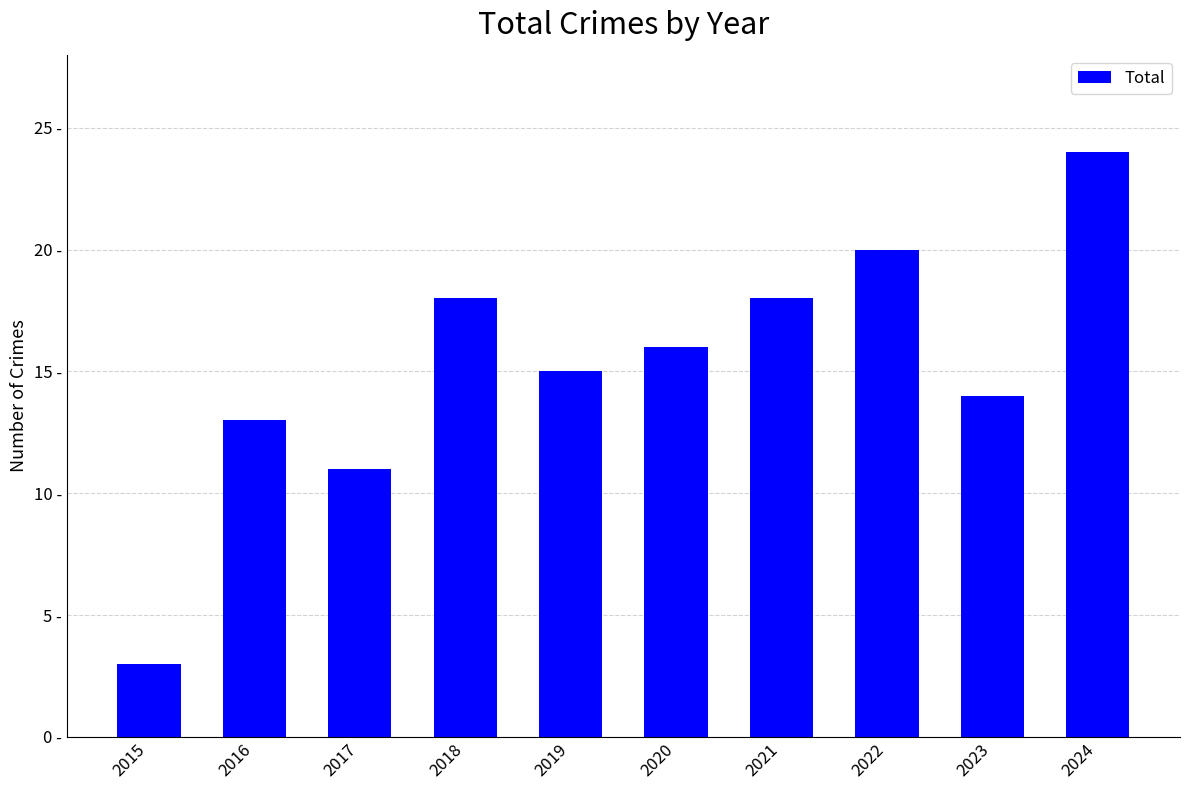

Which has a higher value, 2024 or 2019?

2024